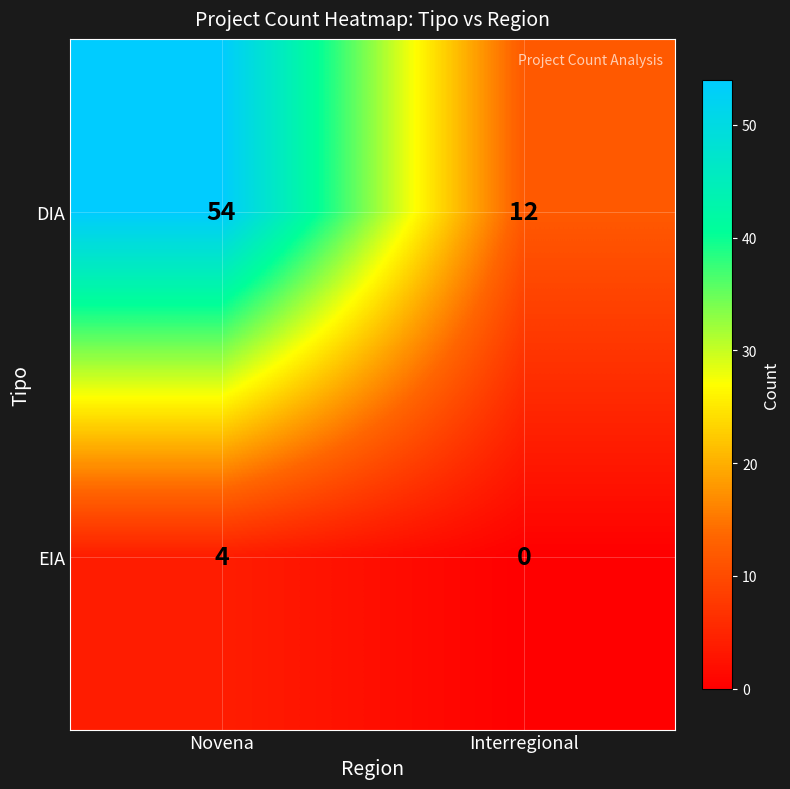

Rank the series at Interregional from highest to lowest value.

DIA, EIA